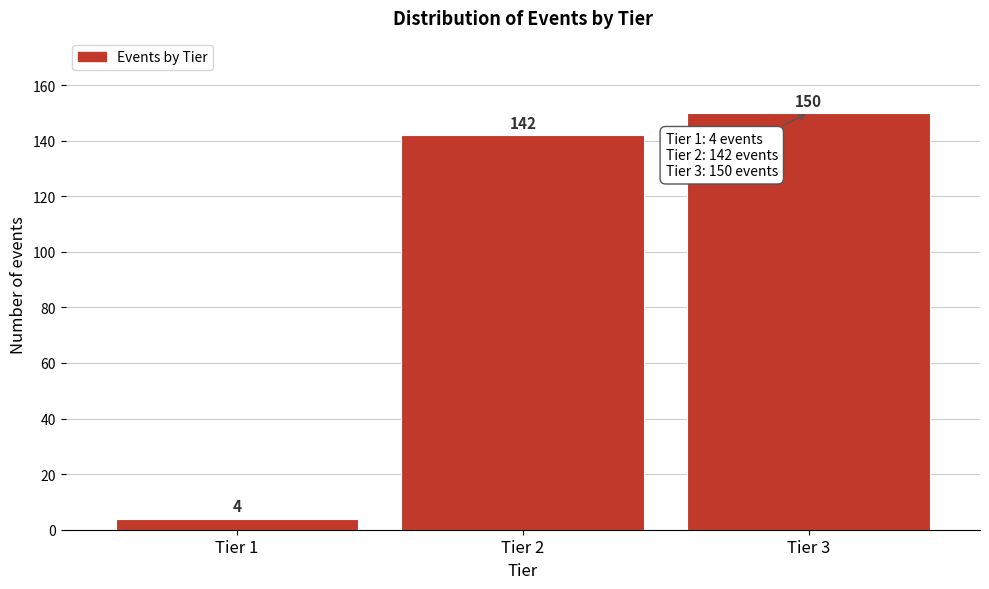

Reading left to right, what are all the values shown in this chart?

4	142	150